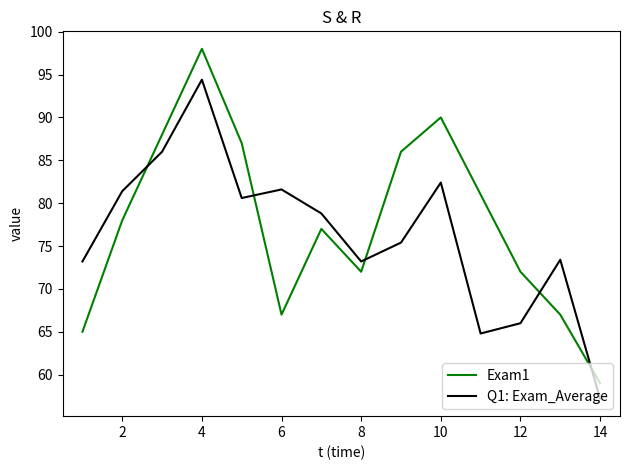

True or false: Exam1 and Q1: Exam_Average intersect in this chart.

True